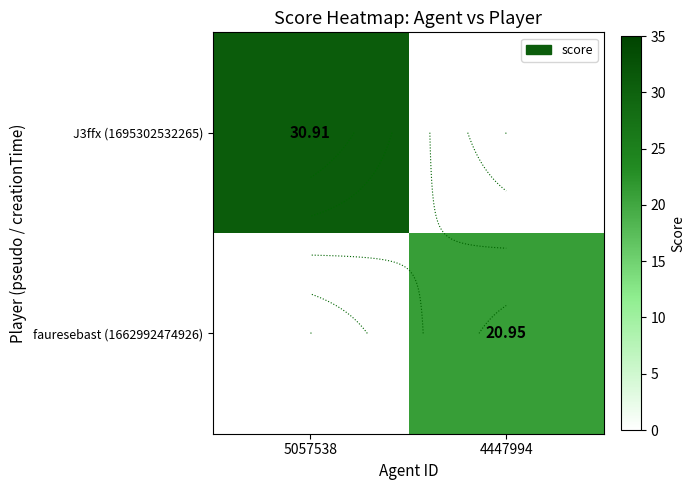

Which label corresponds to the largest value in the chart?

5057538